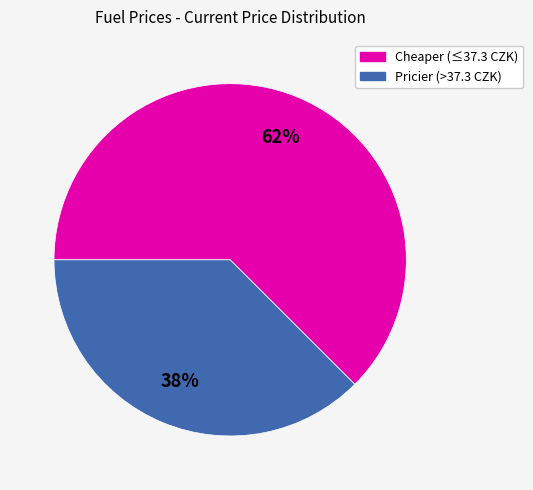

To the nearest percent, what is the average slice percentage?

50%